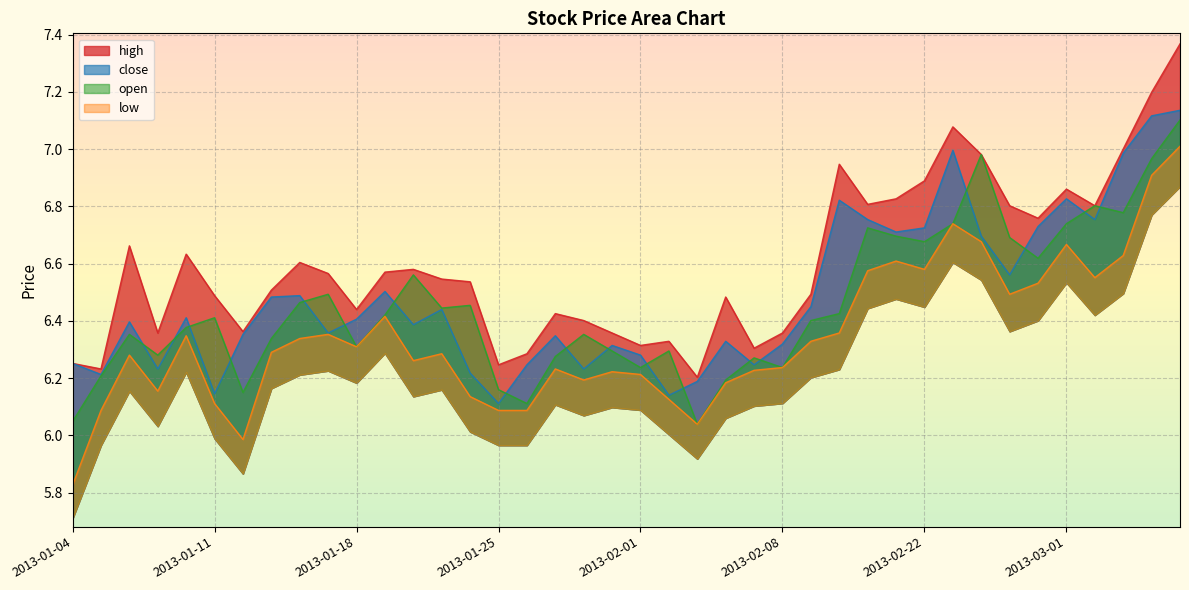

At how many categories does at least one series exceed 6?

40